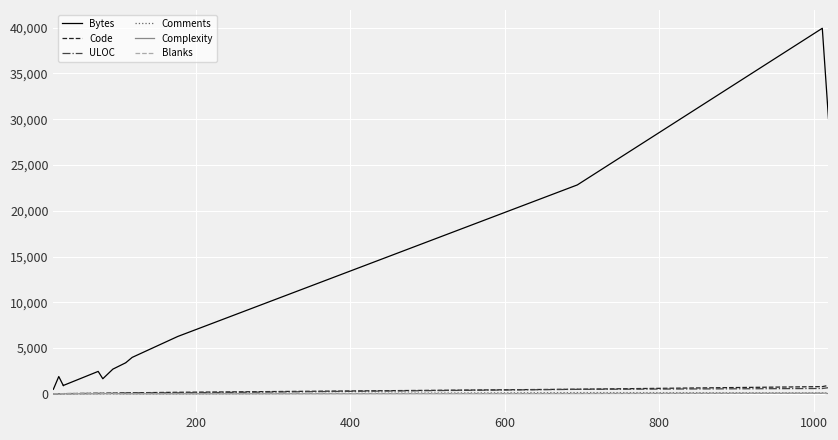

Rank the series at 200 from highest to lowest value.

Bytes, ULOC, Code, Blanks, Comments, Complexity